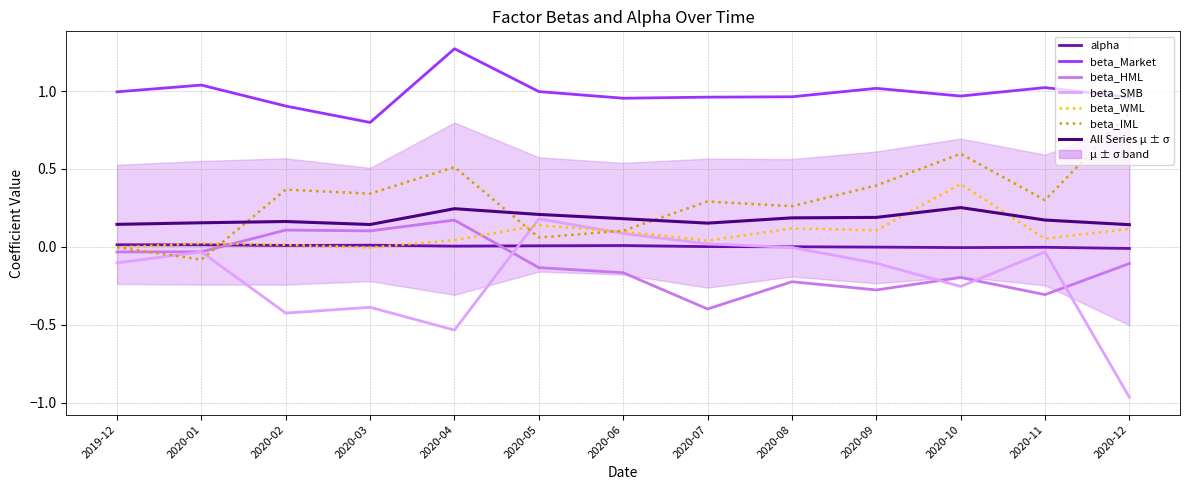

At which category does the chart reach its minimum across all series?

2020-12